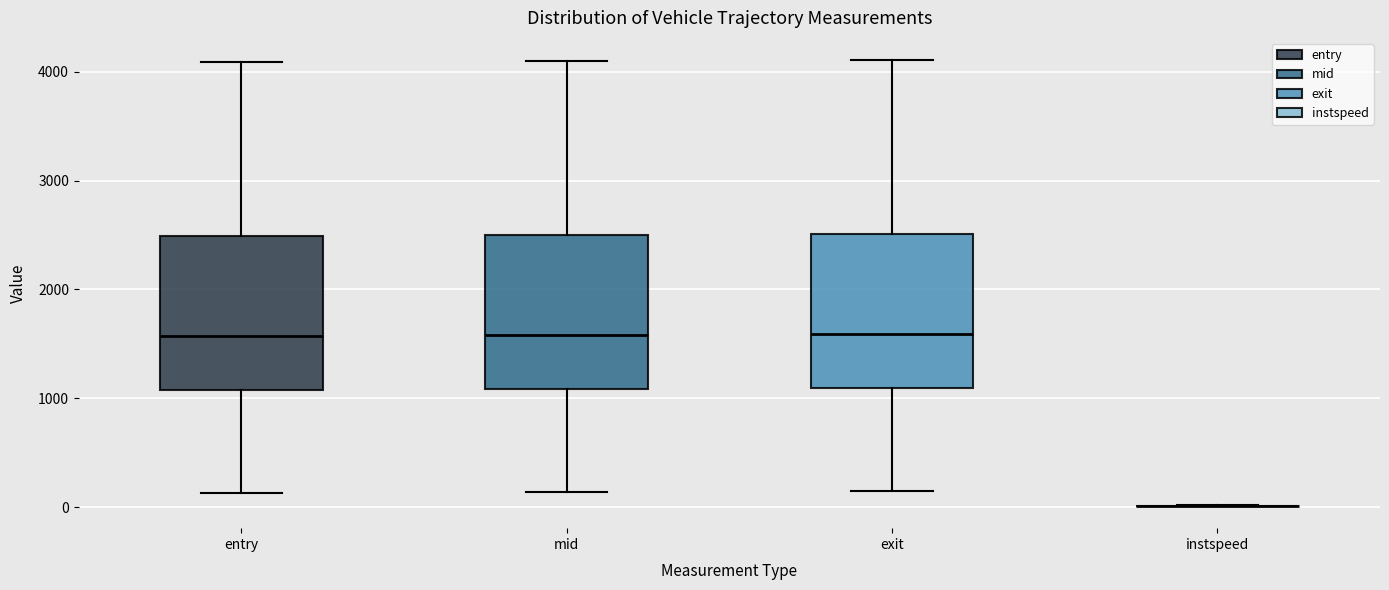

Reading left to right, read every box against the y-axis: the position of its median line, the range the box covers, and the ends of its whiskers. The values are not printed on the chart, so give them approximately, as read against the axis.

entry: median 1600, box 1100 to 2500, whiskers 100 to 4100
mid: median 1600, box 1100 to 2500, whiskers 100 to 4100
exit: median 1600, box 1100 to 2500, whiskers 100 to 4100
instspeed: box collapsed to a line at 0, whiskers 0 to 0